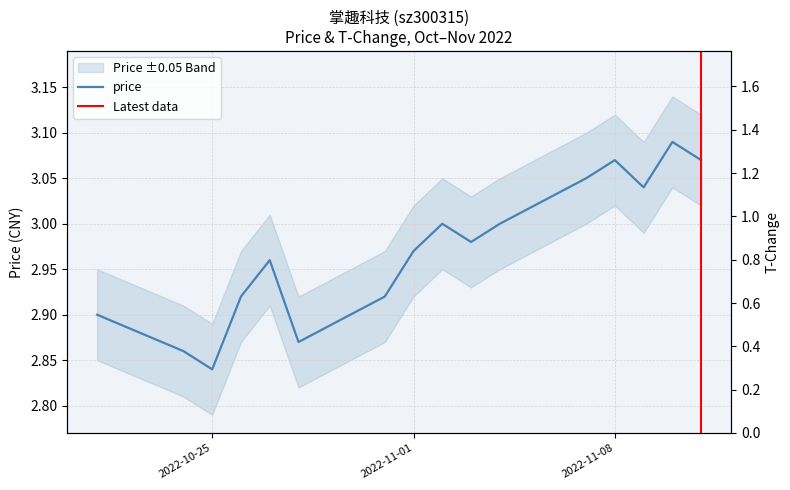

Where is price nearest to the value 2?

2022-10-25